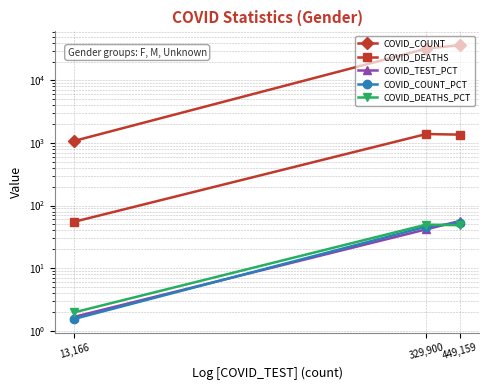

What is the spread (max minus min) of values at 449,159?

36679.5